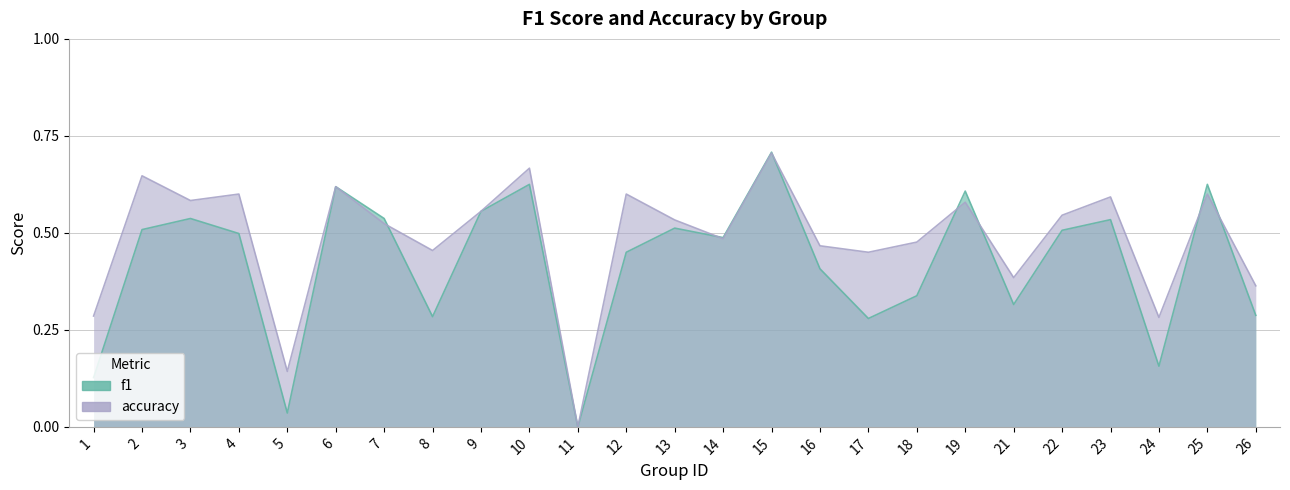

True or false: f1 has more than 2 points higher than both neighbors.

True